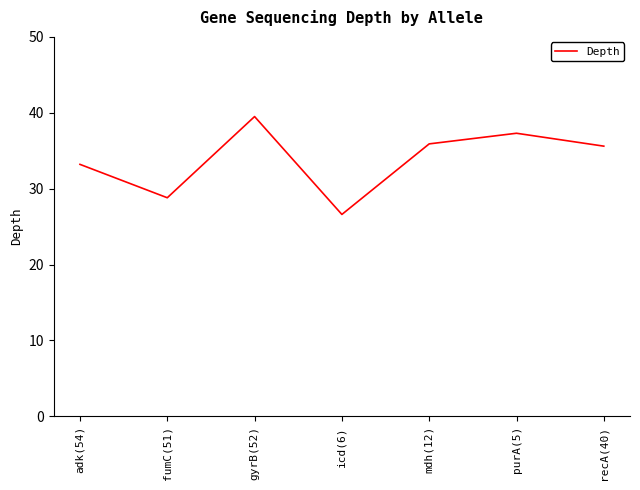

At which category does the data reach its first local valley?

fumC(51)